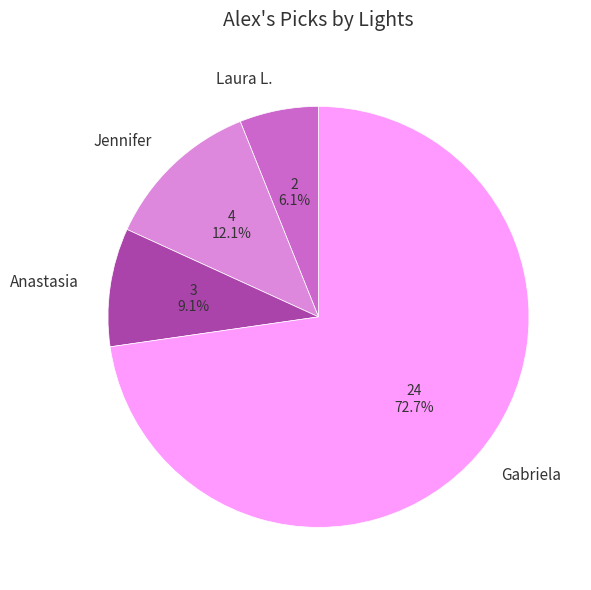

What is the ratio of the value at Jennifer to the value at Laura L.?

2.0